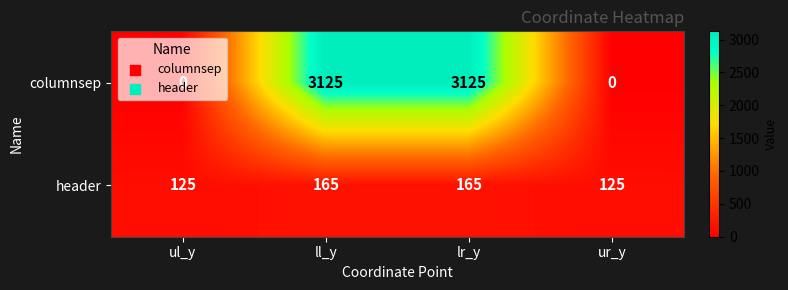

Which series has the largest range (max minus min)?

columnsep